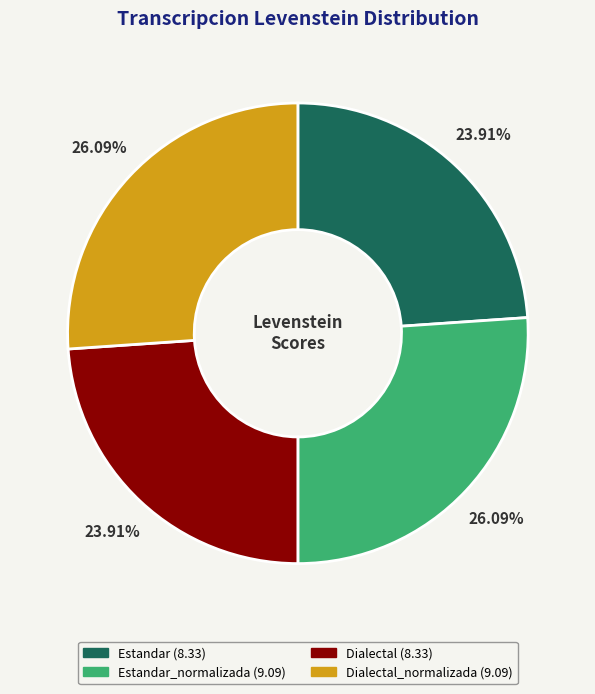

Does any single category account for the majority?

No